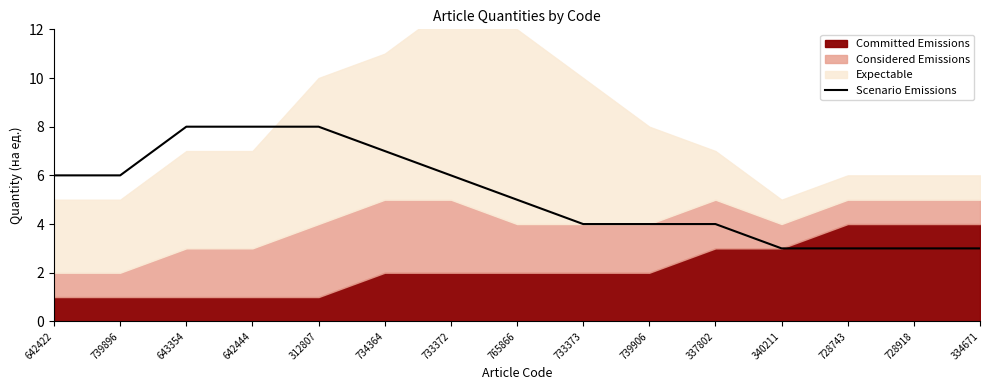

The chart shows a value of 5 at 765866. True or false?

True